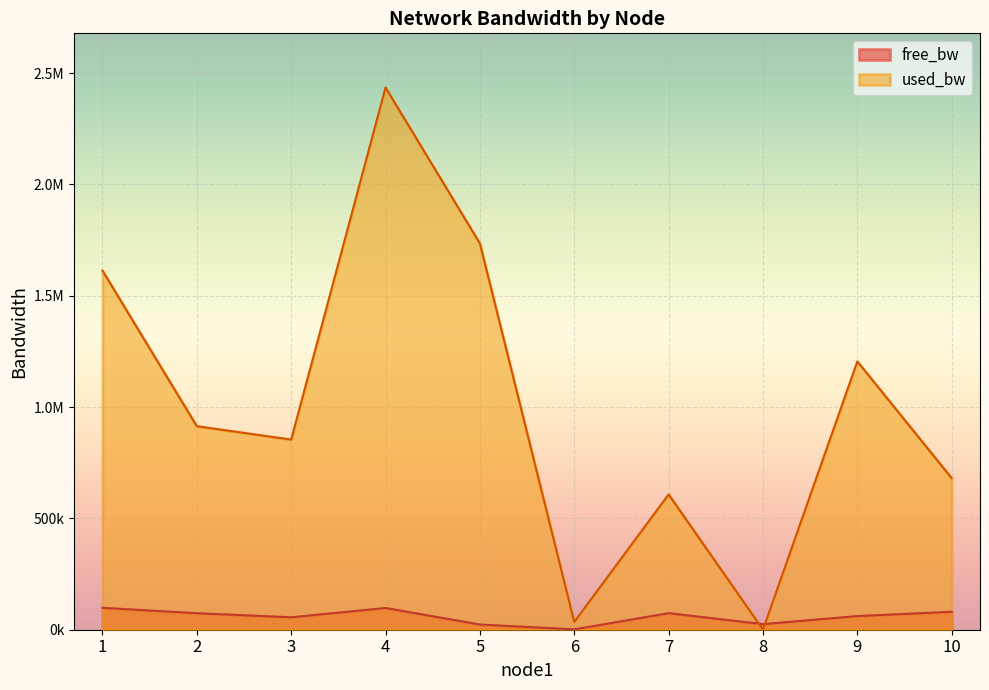

Is the value of used_bw at 2 greater than the value of free_bw at 1?

Yes